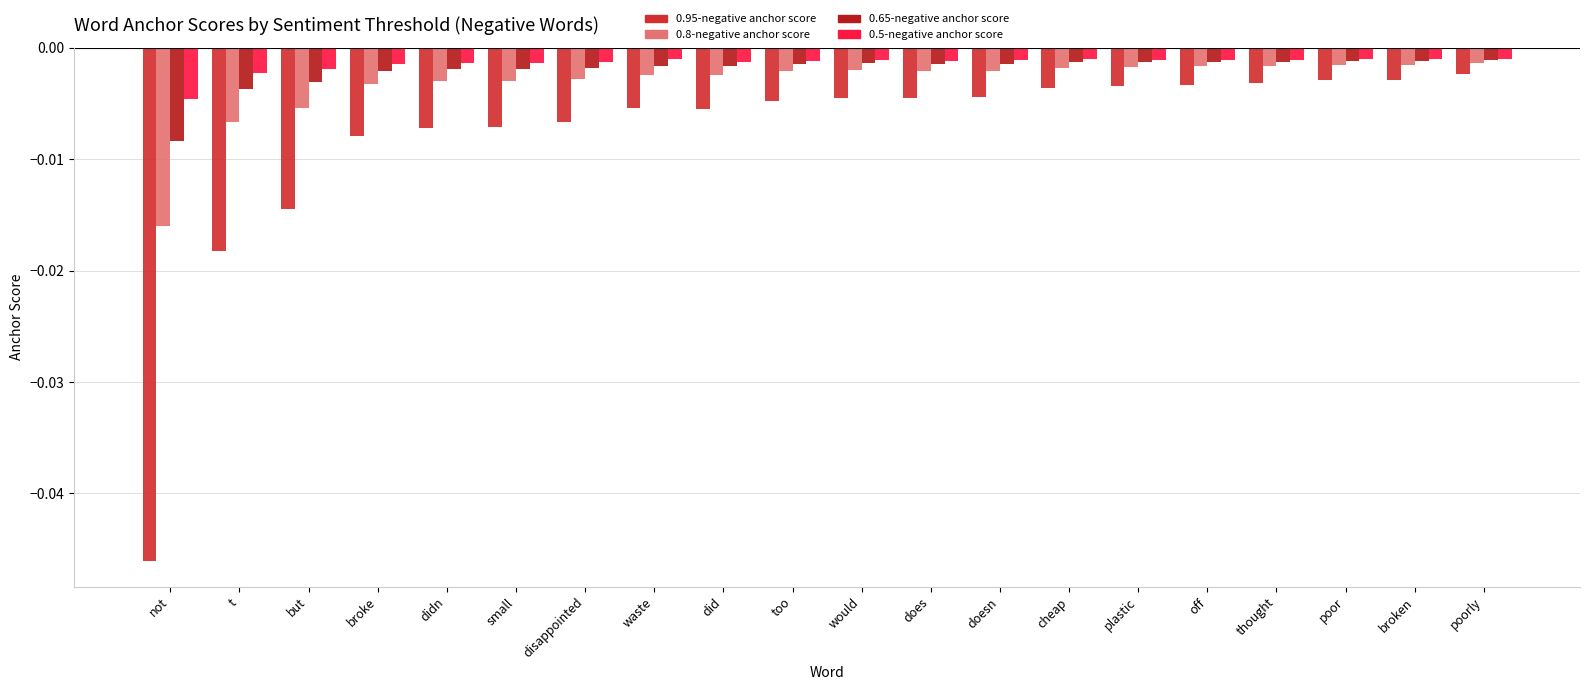

Between small and waste, which series saw the biggest shift?

0.95-negative anchor score